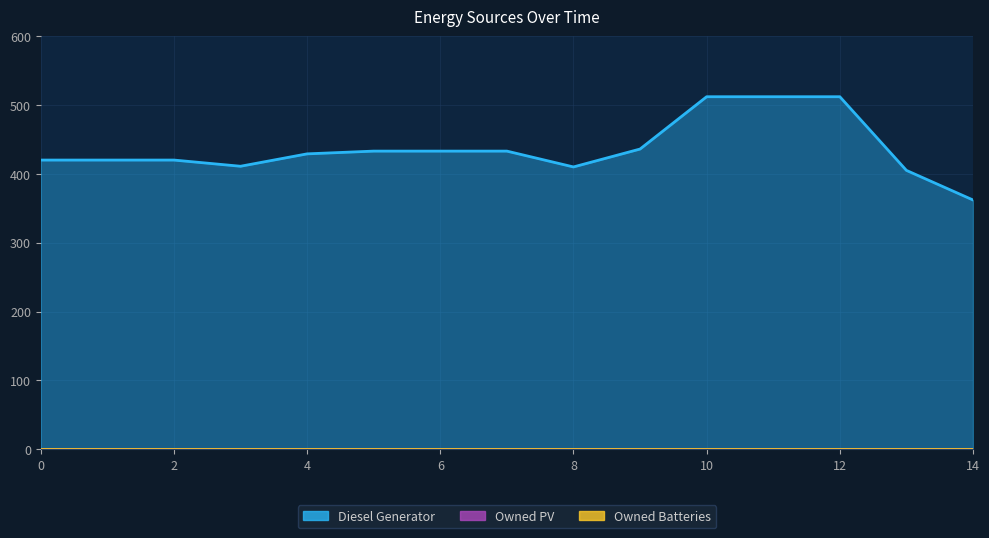

True or false: Diesel Generator has a value of 433 at 7.

True